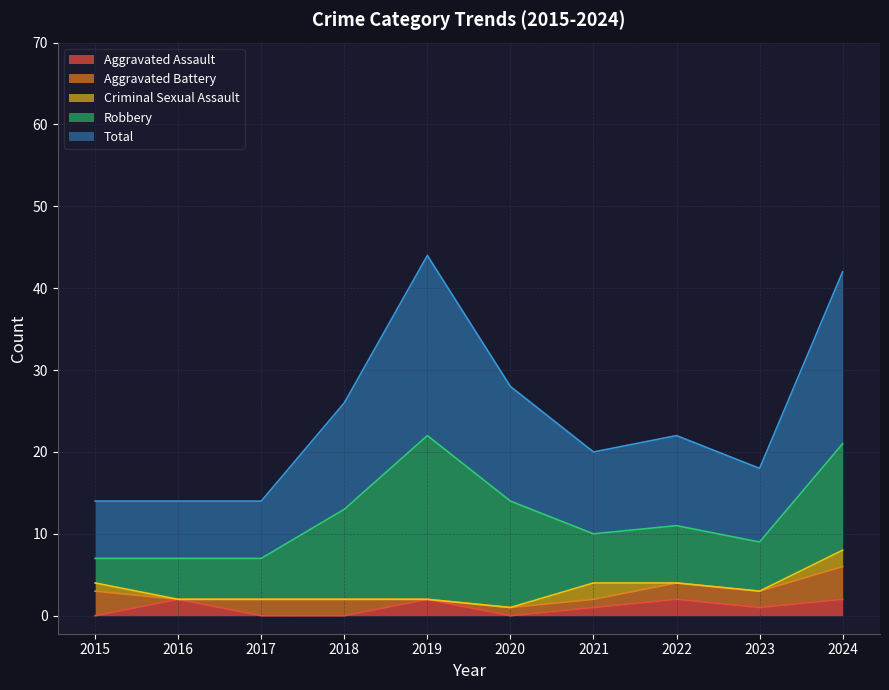

What is the difference between the highest and lowest values at 2018?

13